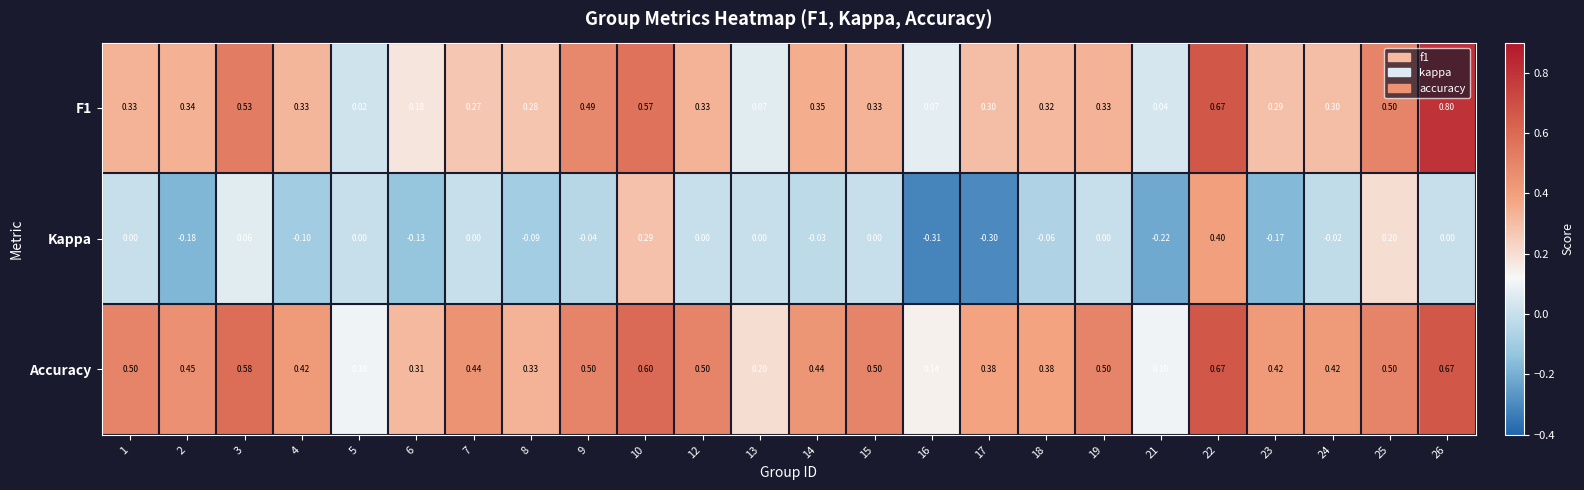

What is the total value across all series at 1?

0.8